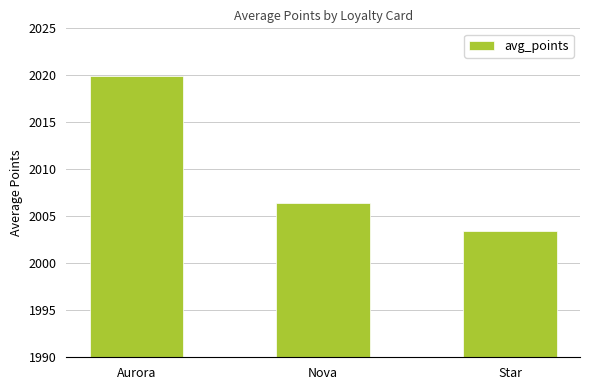

List the labels in order of value, largest first.

Aurora, Nova, Star